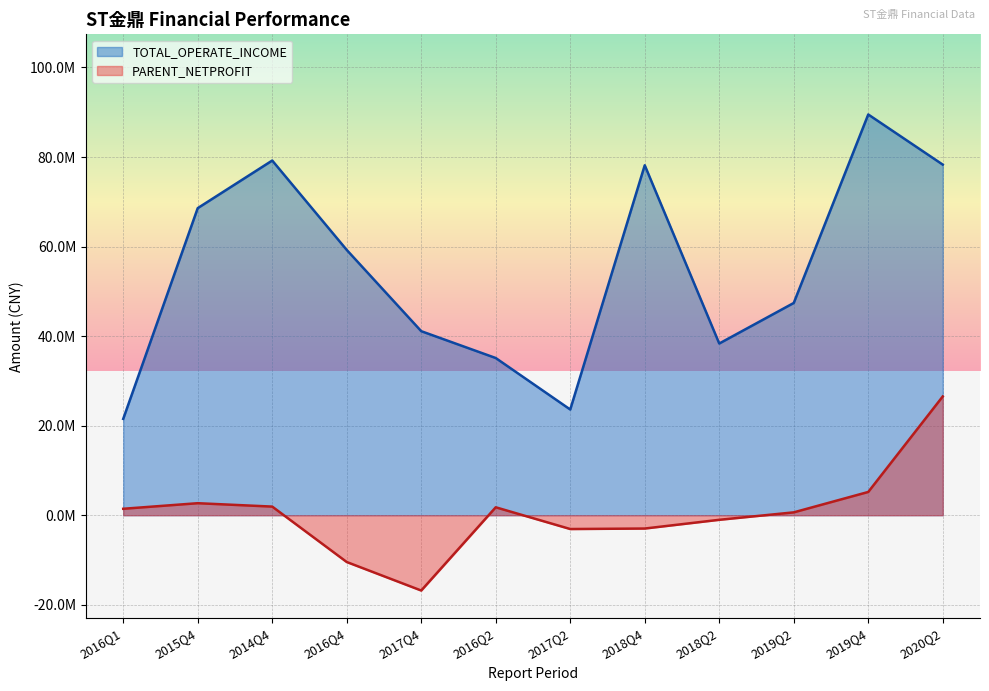

Which category has the highest value in the TOTAL_OPERATE_INCOME series?

2019Q4